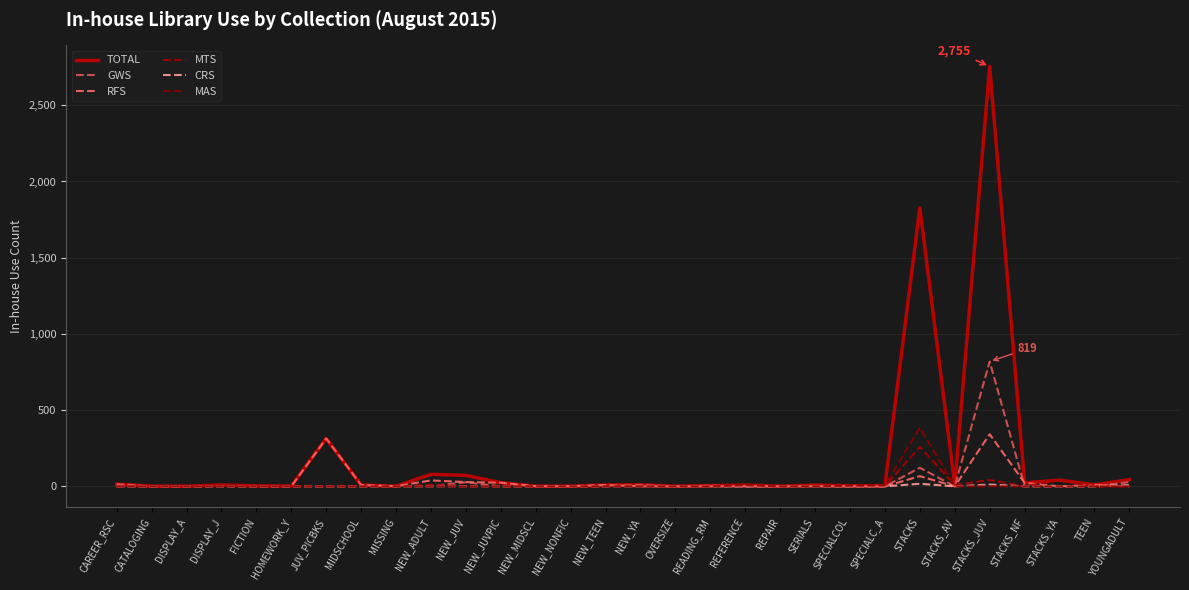

What is the label of the 14th point from the right?

OVERSIZE